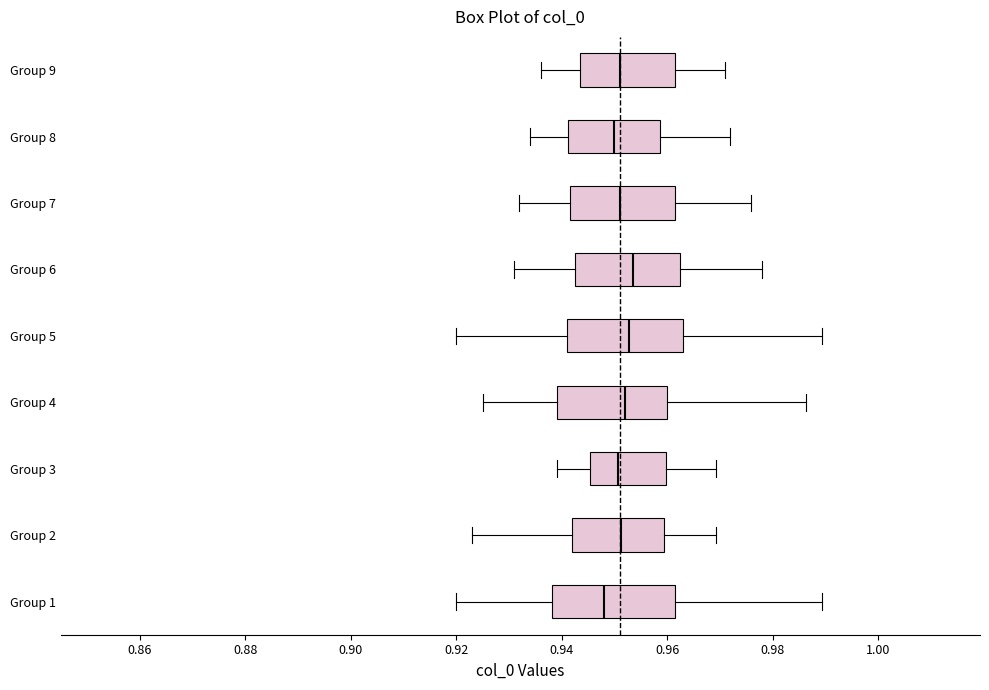

Reading bottom to top, transcribe this box plot: for each box, give where its median line is, the range the box spans, and where its two whiskers end, as read against the x-axis. The values are not printed on the chart, so give them approximately, as read against the axis.

Group 1: median 0.948, box 0.938 to 0.962, whiskers 0.920 to 0.990
Group 2: median 0.952, box 0.942 to 0.960, whiskers 0.924 to 0.970
Group 3: median 0.950, box 0.946 to 0.960, whiskers 0.940 to 0.970
Group 4: median 0.952, box 0.940 to 0.960, whiskers 0.926 to 0.986
Group 5: median 0.952, box 0.940 to 0.964, whiskers 0.920 to 0.990
Group 6: median 0.954, box 0.942 to 0.962, whiskers 0.932 to 0.978
Group 7: median 0.952, box 0.942 to 0.962, whiskers 0.932 to 0.976
Group 8: median 0.950, box 0.942 to 0.958, whiskers 0.934 to 0.972
Group 9: median 0.952, box 0.944 to 0.962, whiskers 0.936 to 0.972